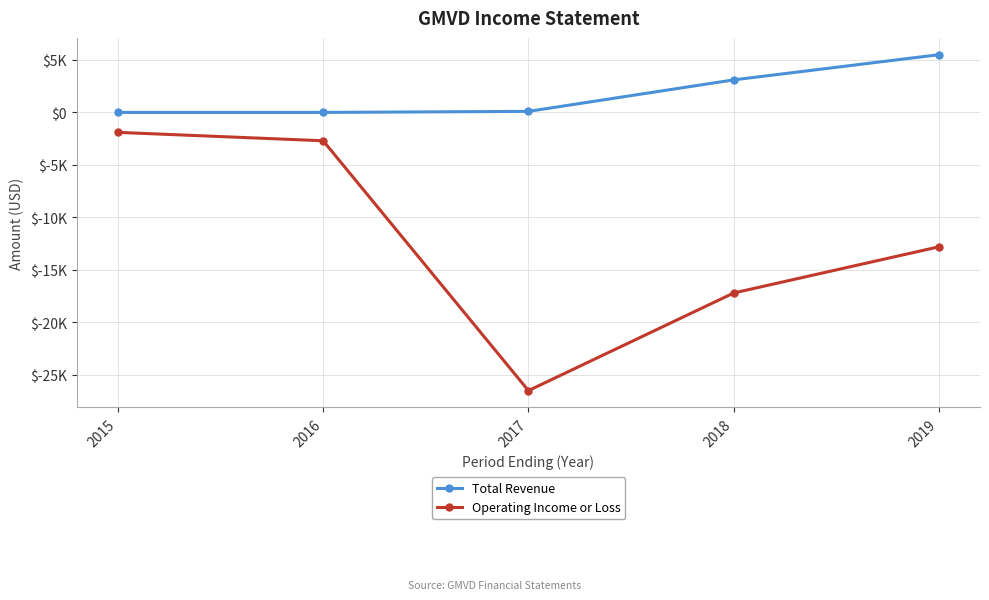

Is it true that Total Revenue equals 820 at 2018?

False